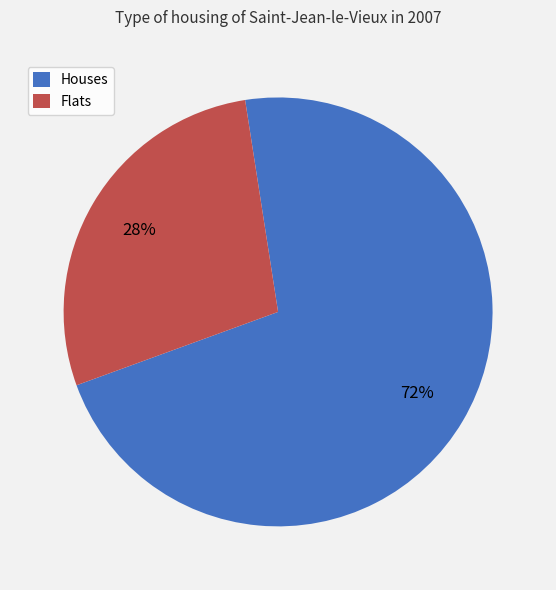

Rank the categories by value from lowest to highest.

Flats, Houses